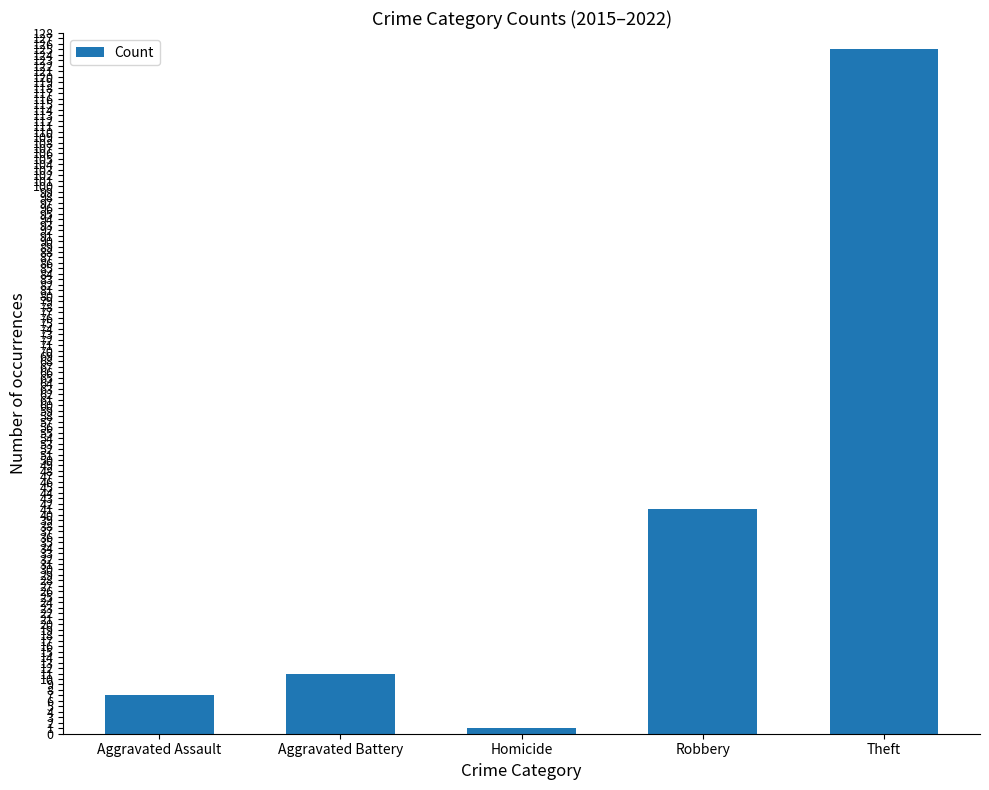

Count the number of data series in this chart.

1